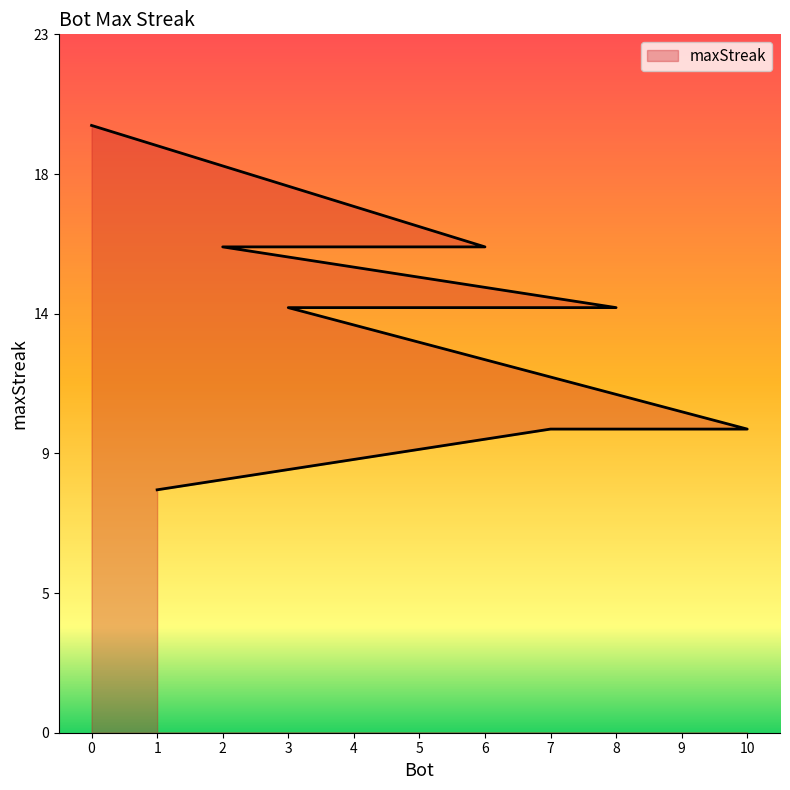

Does the chart have visible grid lines?

No